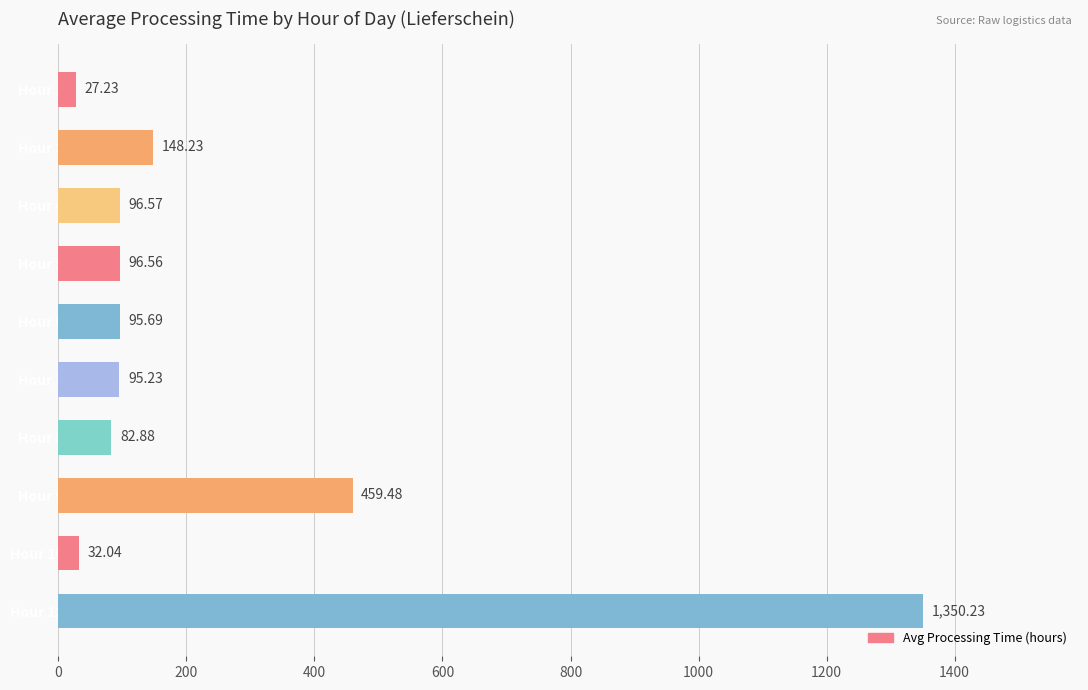

Rank the categories by value from highest to lowest.

Hour 12, Hour 9, Hour 3, Hour 4, Hour 5, Hour 6, Hour 7, Hour 8, Hour 10, Hour 1